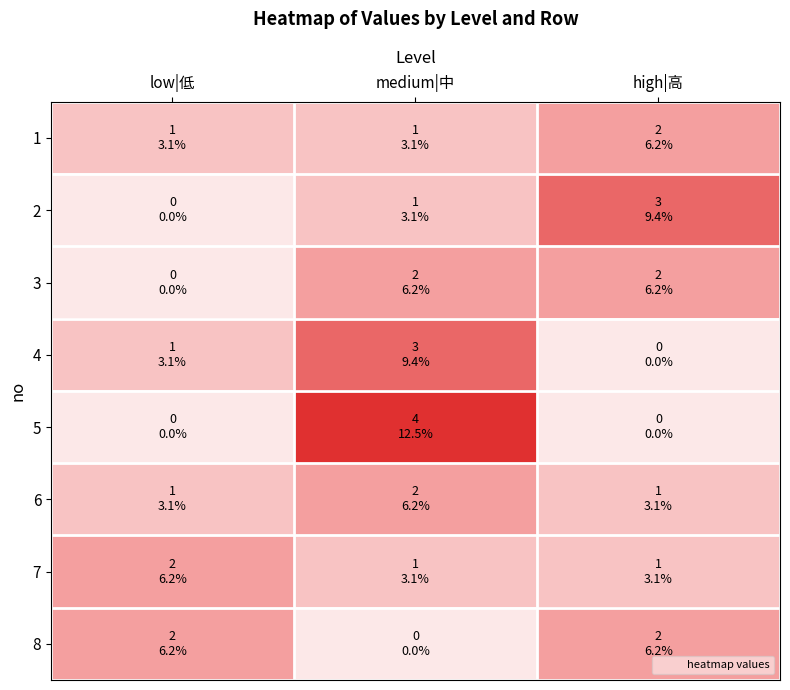

Reading left to right, extract all data points from this chart.

1: low|低=1	medium|中=1	high|高=2
2: low|低=0	medium|中=1	high|高=3
3: low|低=0	medium|中=2	high|高=2
4: low|低=1	medium|中=3	high|高=0
5: low|低=0	medium|中=4	high|高=0
6: low|低=1	medium|中=2	high|高=1
7: low|低=2	medium|中=1	high|高=1
8: low|低=2	medium|中=0	high|高=2